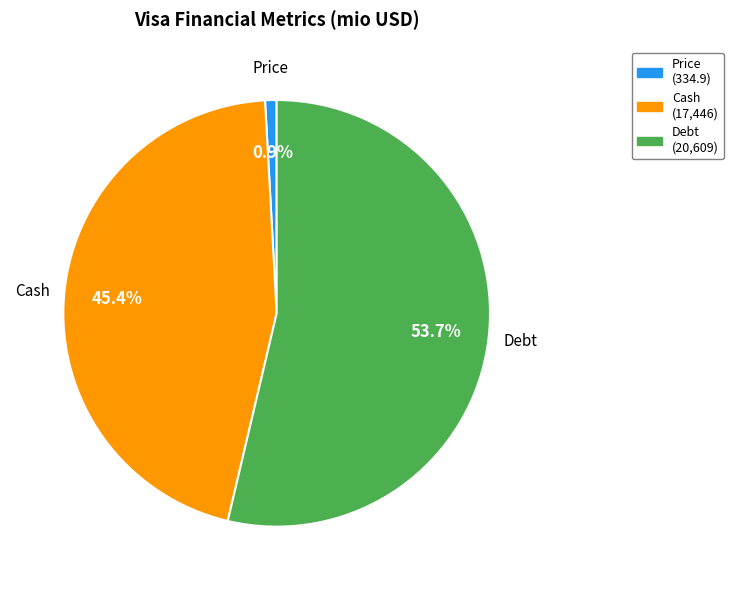

Does any single category account for the majority?

Yes